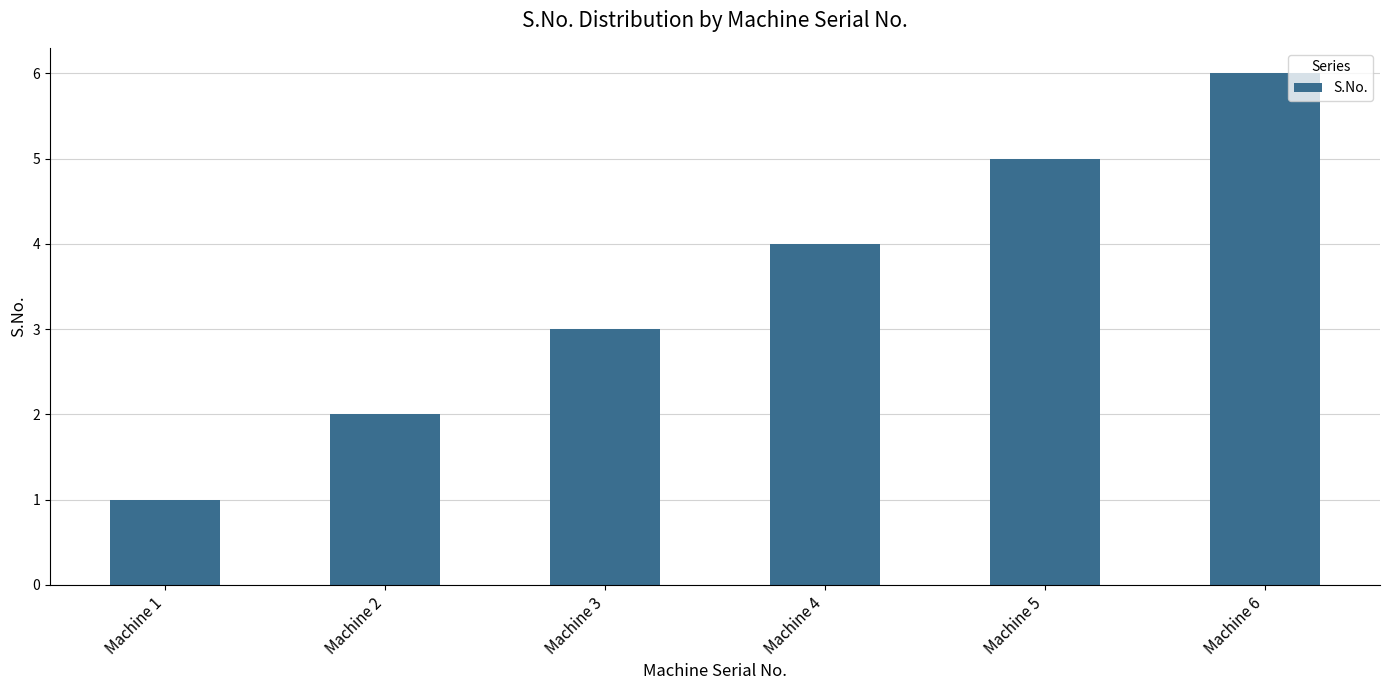

List the labels in order of value, smallest first.

Machine 1, Machine 2, Machine 3, Machine 4, Machine 5, Machine 6